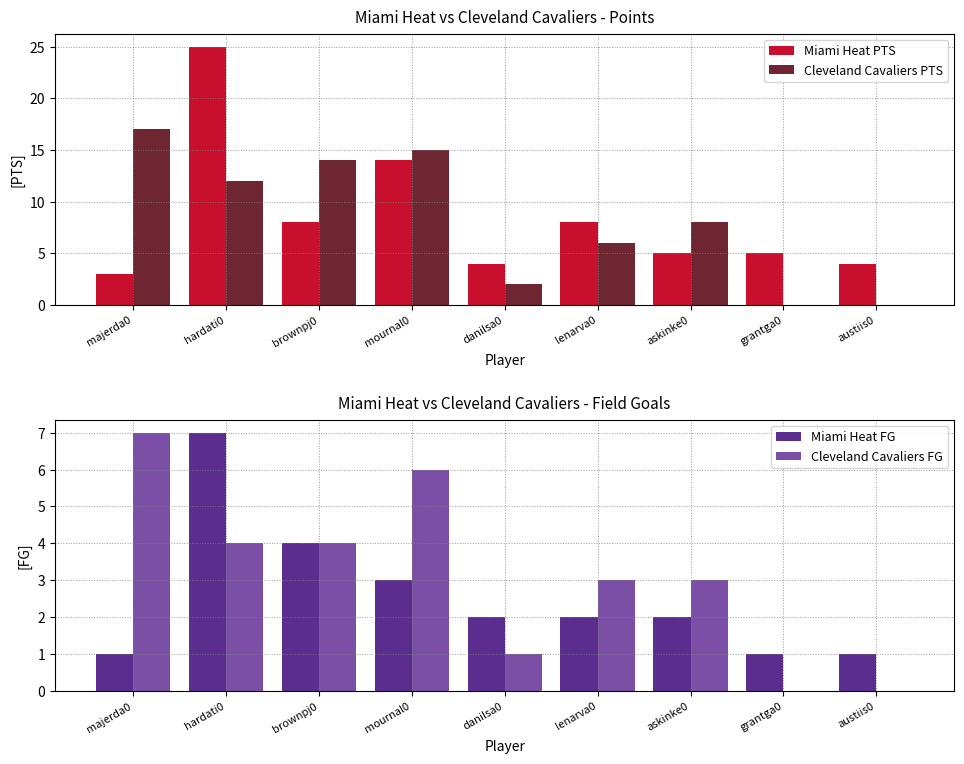

Is the value of Cleveland Cavaliers FG at brownpj0 greater than the value of Miami Heat FG at askinke0?

Yes